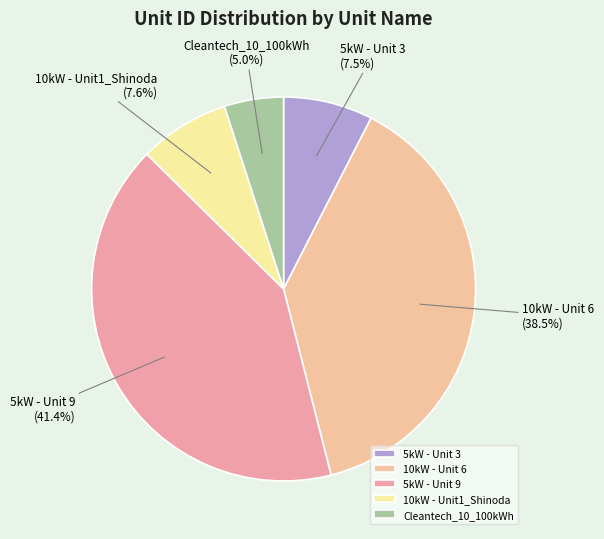

How many slices are in this pie chart?

5